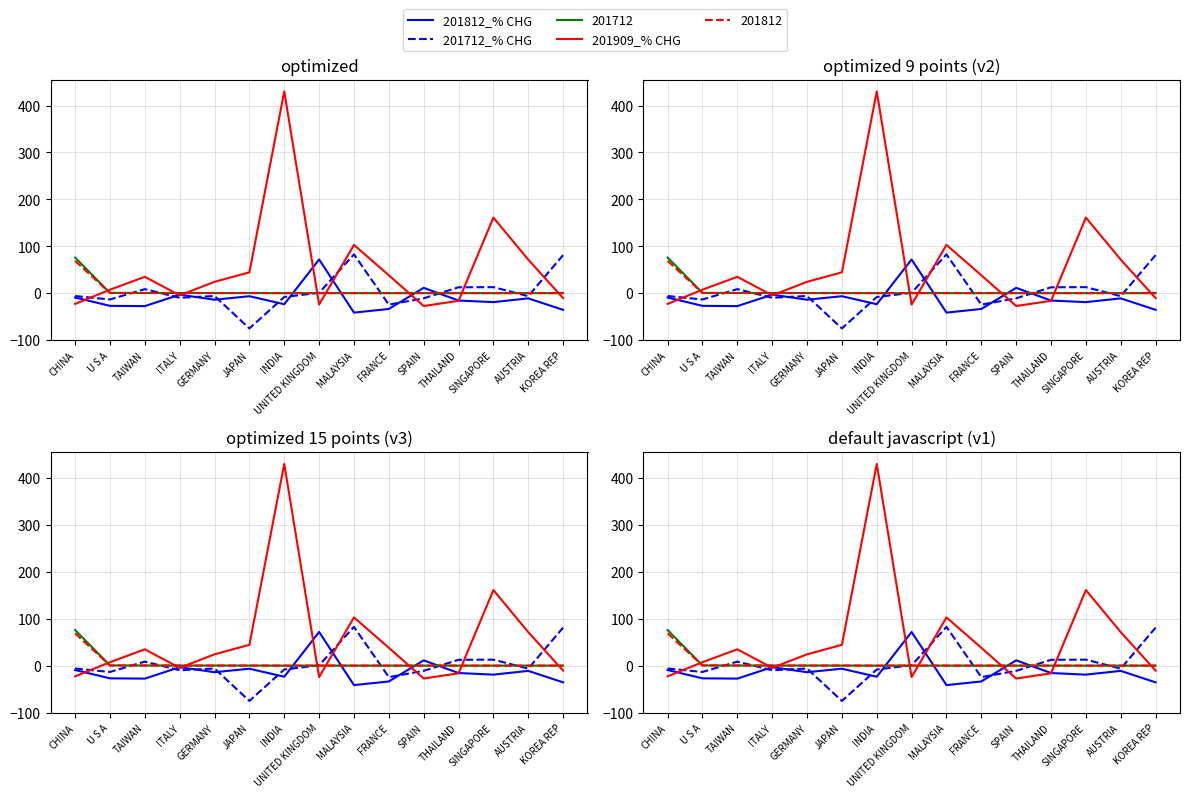

What are all the series names shown in the legend?

201812_% CHG, 201712_% CHG, 201909_% CHG